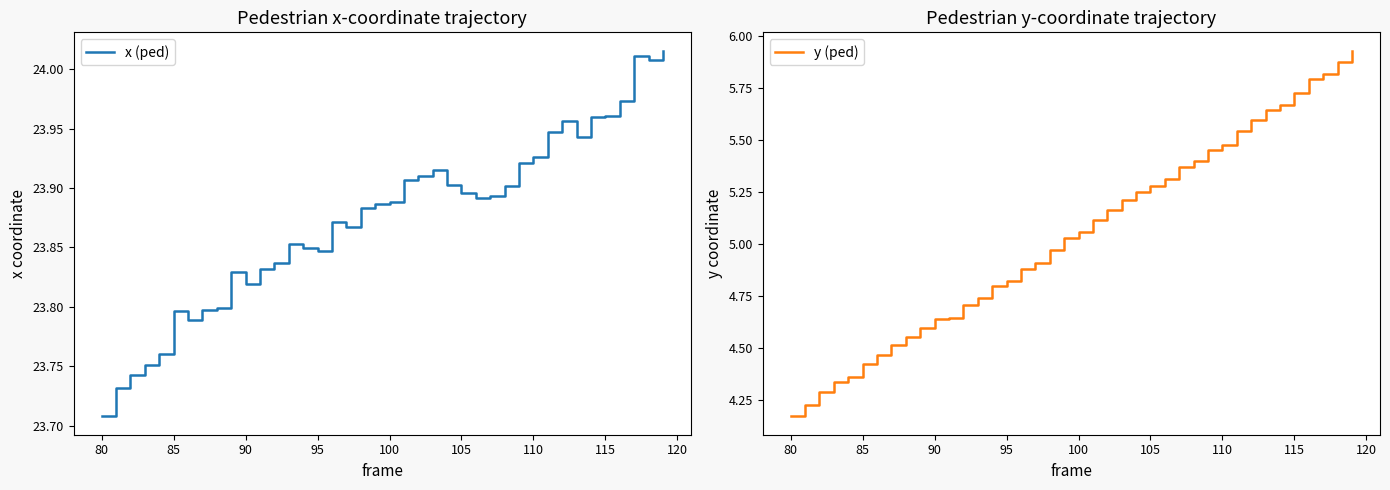

Rank the series by their maximum value, from highest to lowest.

x (ped), y (ped)